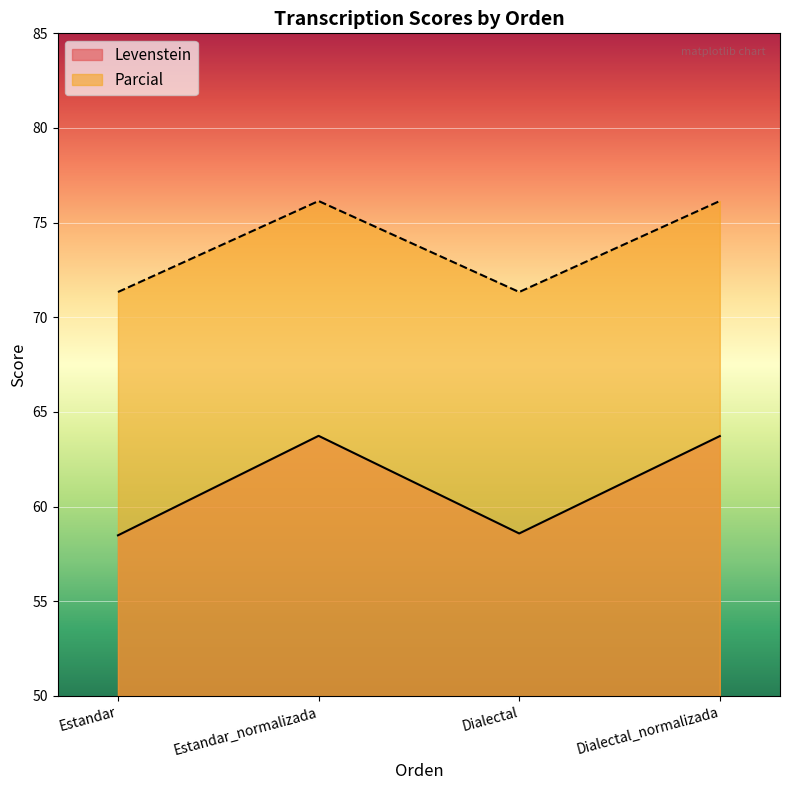

What is the label of the 3rd point from the left?

Dialectal